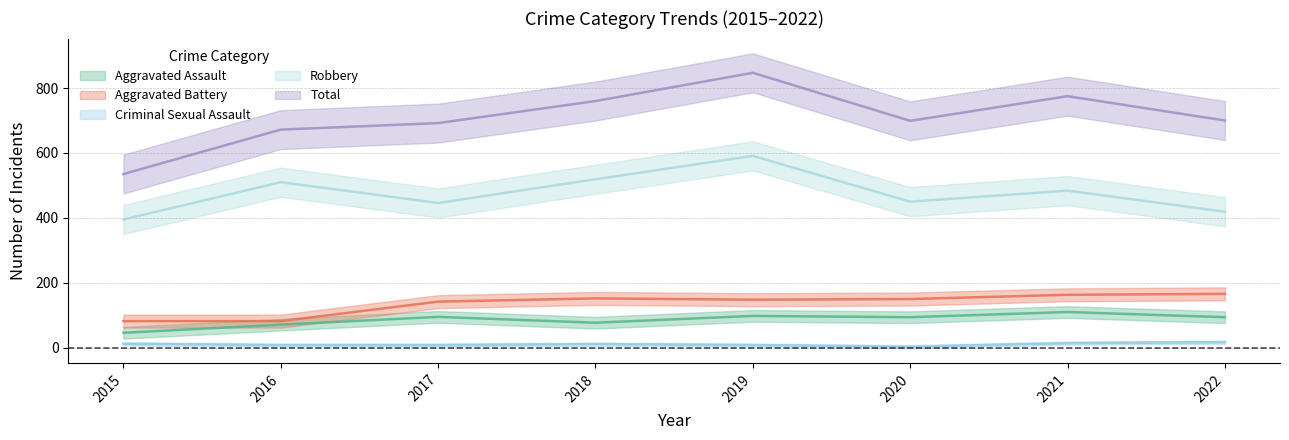

Reading left to right, extract all data points from this chart.

Aggravated Assault: 2015=46	2016=71	2017=95	2018=77	2019=98	2020=94	2021=110	2022=94
Aggravated Battery: 2015=82	2016=82	2017=142	2018=152	2019=148	2020=150	2021=163	2022=166
Criminal Sexual Assault: 2015=12	2016=8	2017=8	2018=11	2019=8	2020=3	2021=14	2022=17
Robbery: 2015=395	2016=510	2017=446	2018=519	2019=591	2020=450	2021=484	2022=419
Total: 2015=535	2016=672	2017=692	2018=760	2019=847	2020=699	2021=775	2022=700